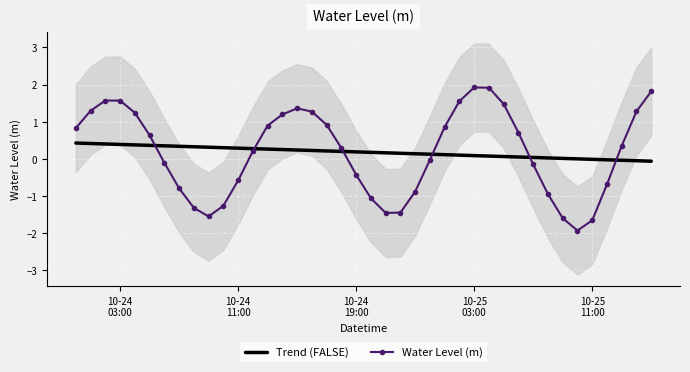

At which label does Trend (FALSE) reach its peak?

10-24
03:00